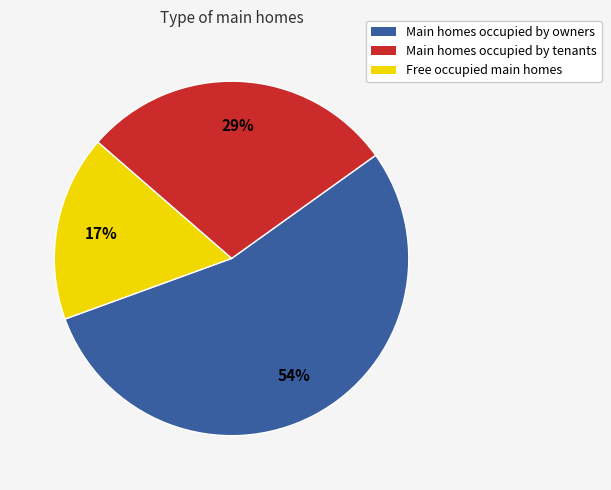

How many segments does this pie chart have?

3